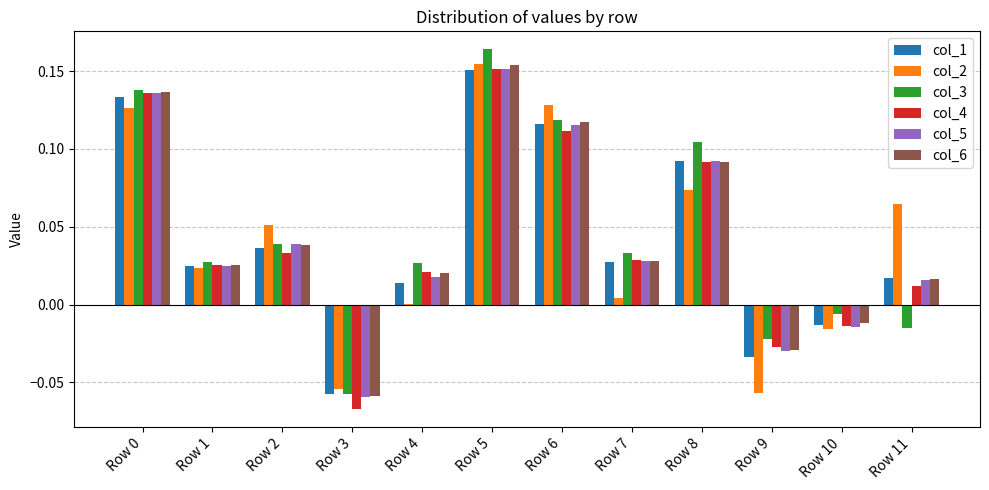

At which category does the chart reach its peak across all series?

Row 5